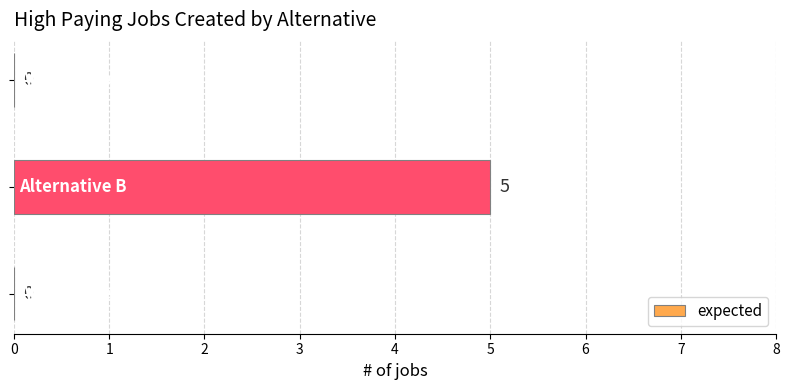

What is the sum of all values?

5